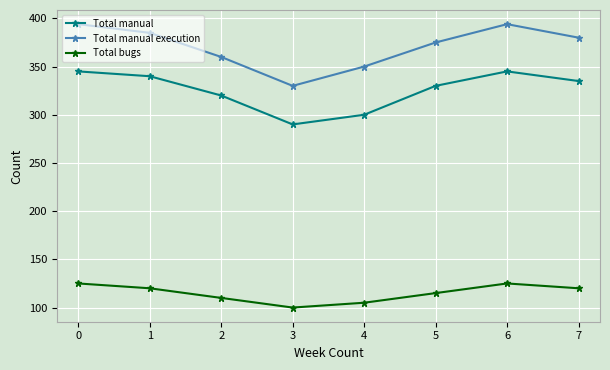

What is the sum of the Total manual execution values at 0 and 3?

724